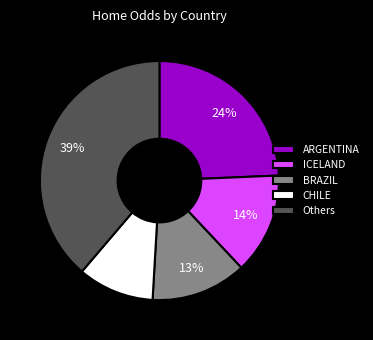

Is there a majority slice in this chart?

No